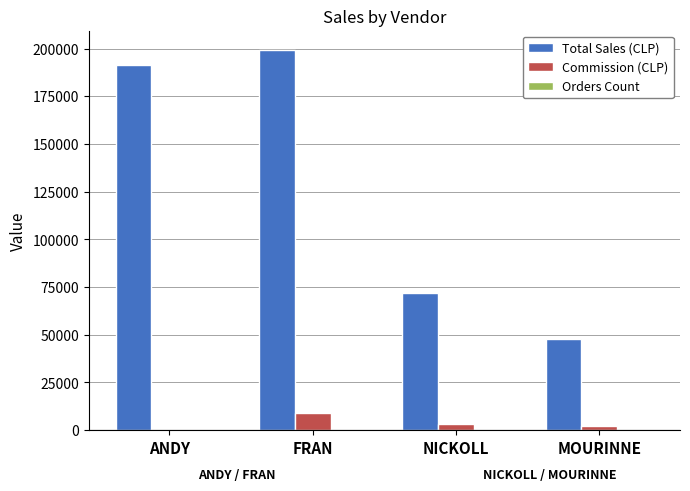

At which category is the sum across all series the highest?

FRAN